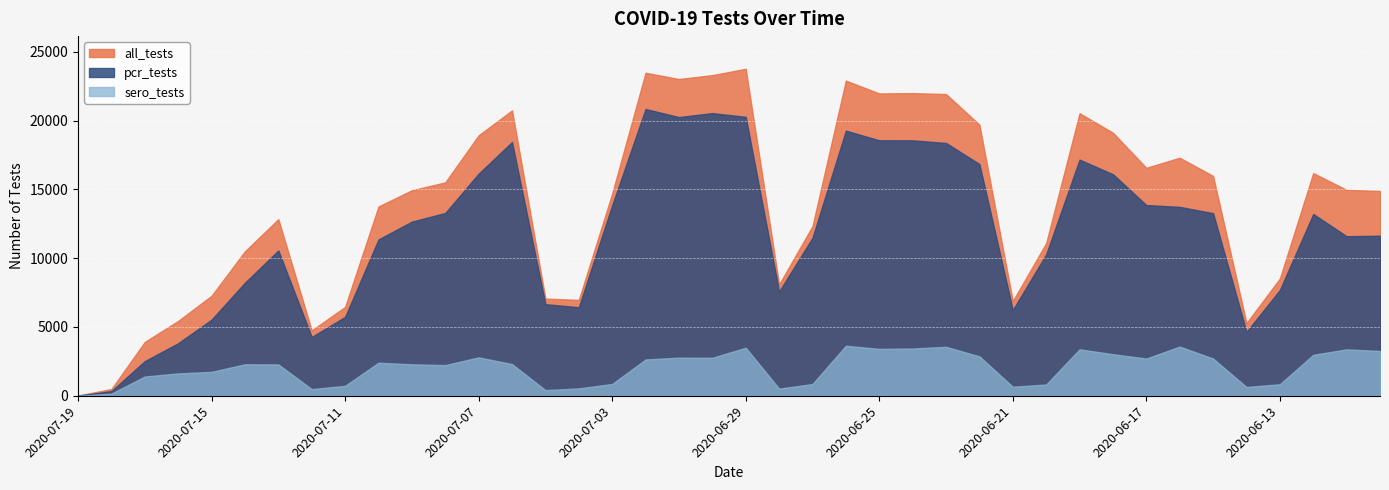

How many lines are shown in the chart?

3